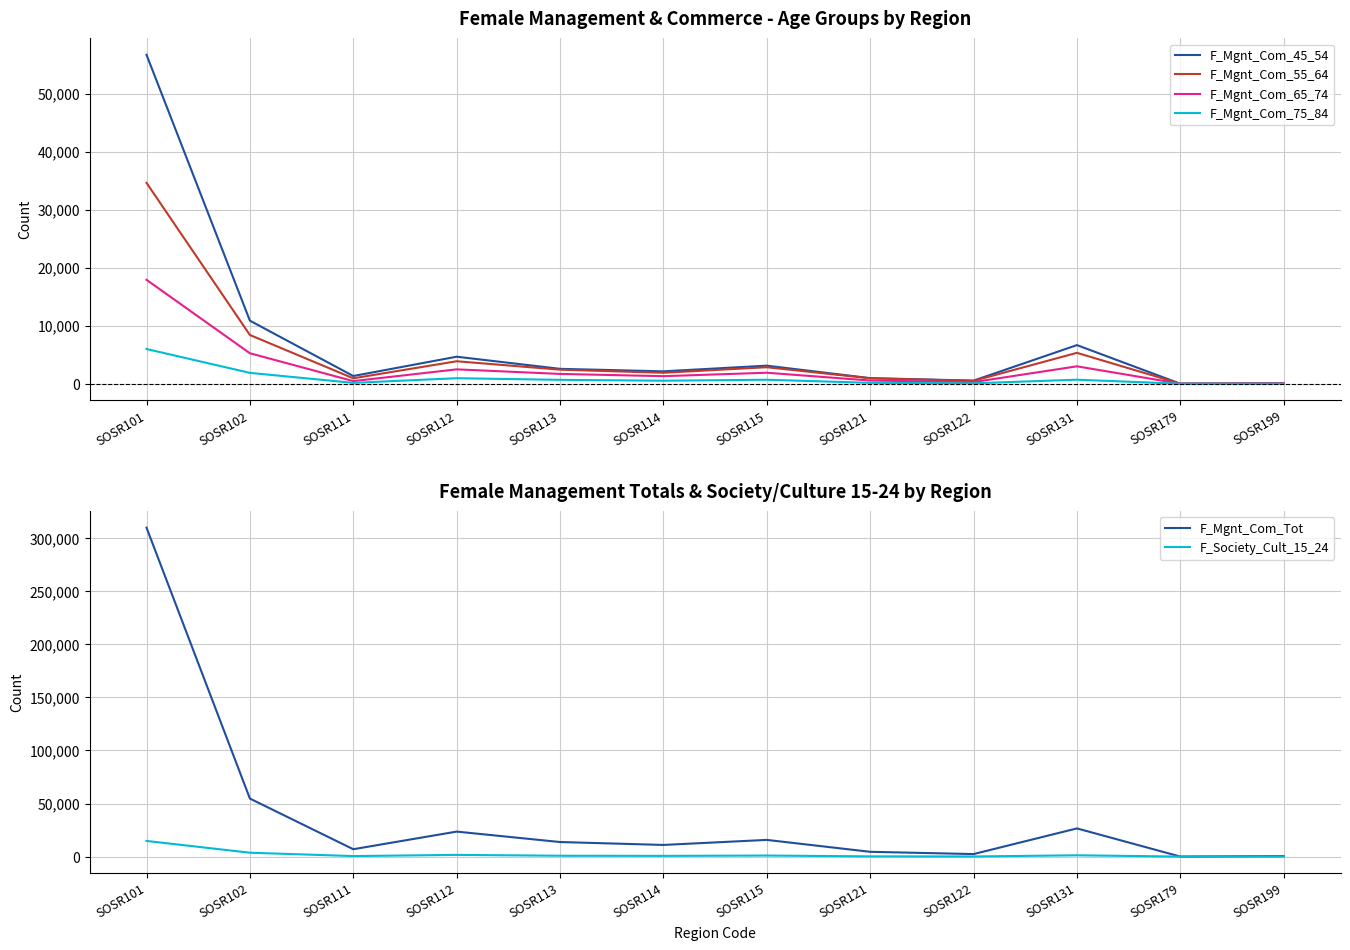

Is it true that F_Society_Cult_15_24 equals 618 at SOSR111?

False